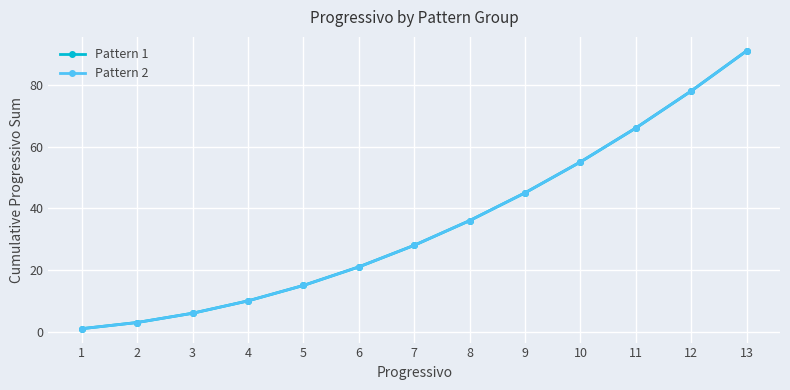

Does the chart have visible grid lines?

Yes